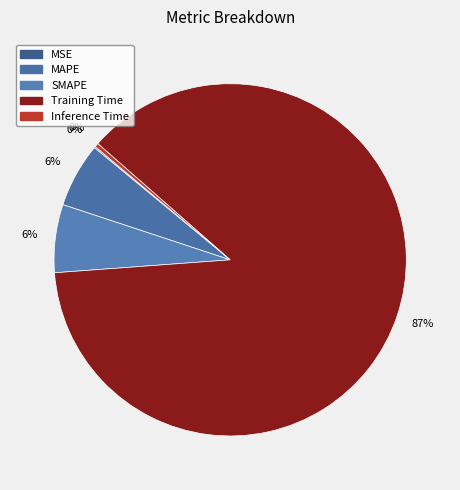

To the nearest percent, what is the difference between the largest and smallest slice percentages?

87%